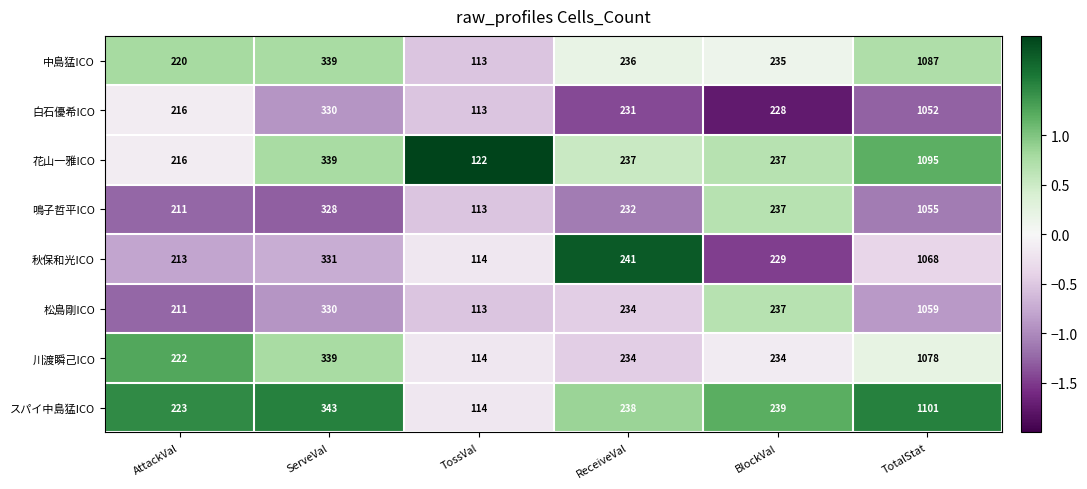

The 秋保和光ICO series shows 493 at ServeVal. True or false?

False